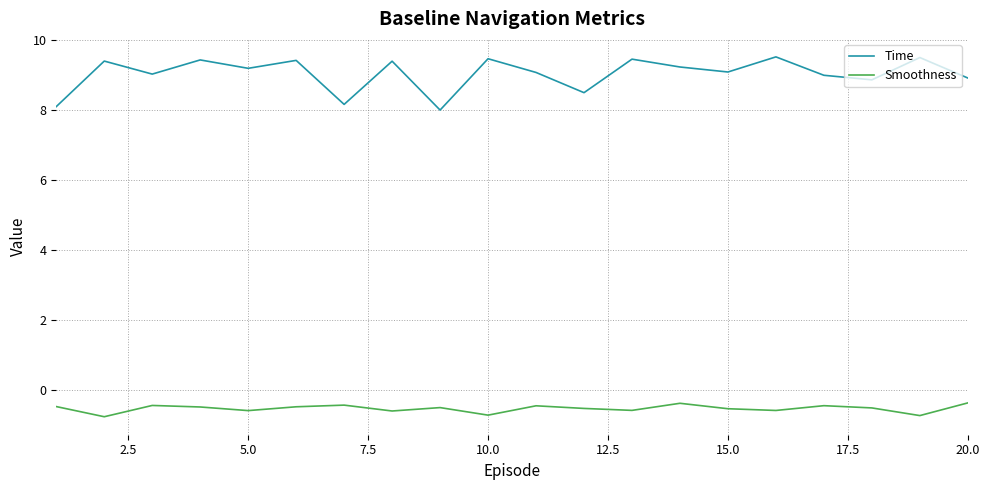

Which series has the largest total across all categories?

Time